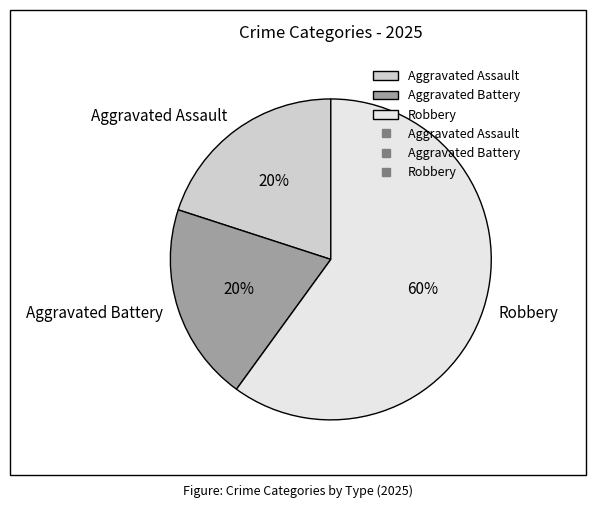

Approximately how many times larger is the value at Aggravated Assault compared to Aggravated Battery?

1.0